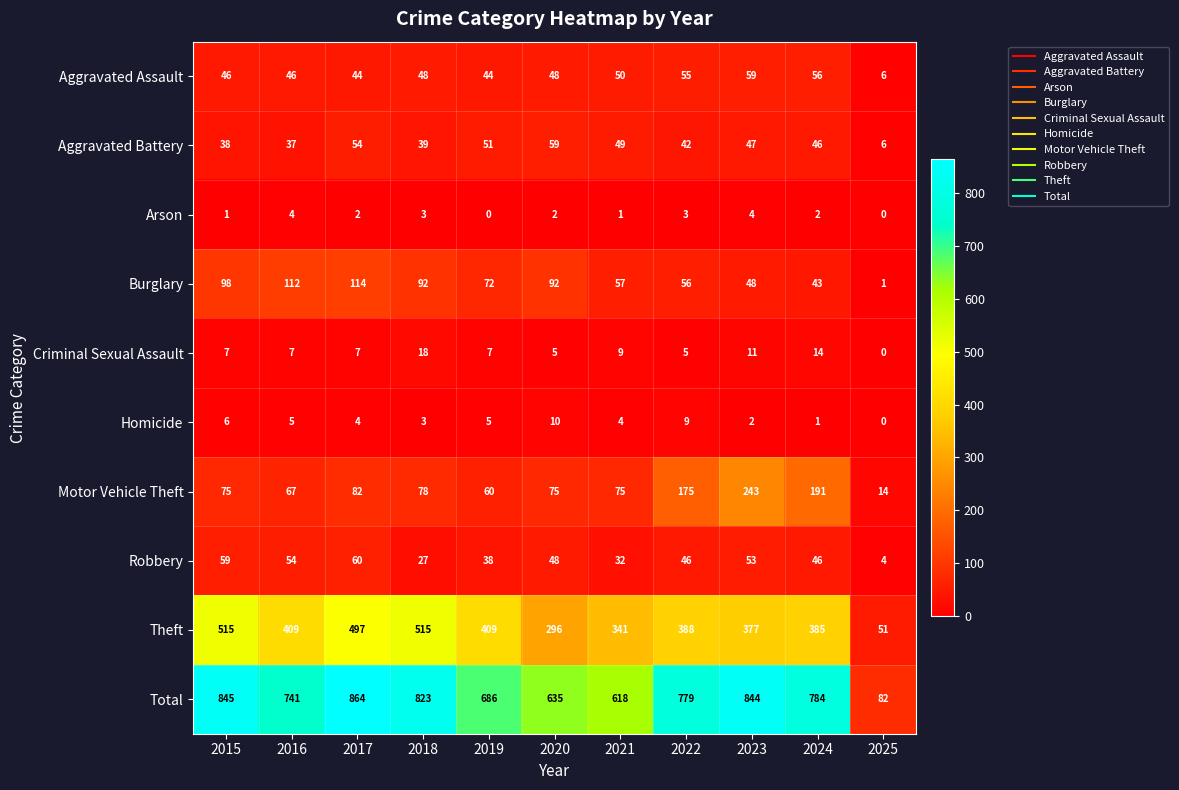

At how many categories does at least one series exceed 715?

7